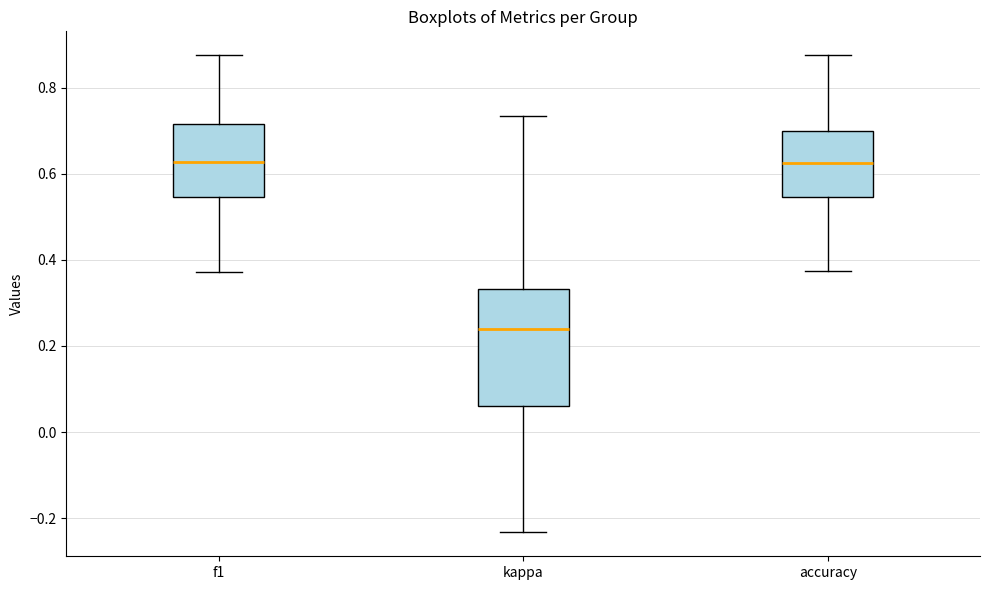

Comparing the boxes themselves (not the whiskers), which one is the tallest?

kappa